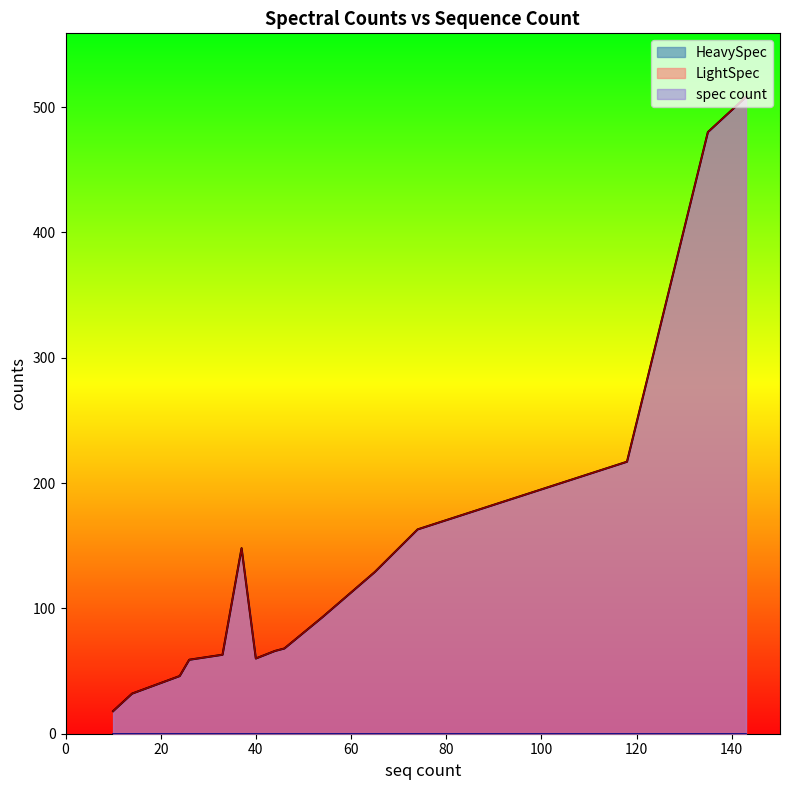

Does the chart have visible grid lines?

No